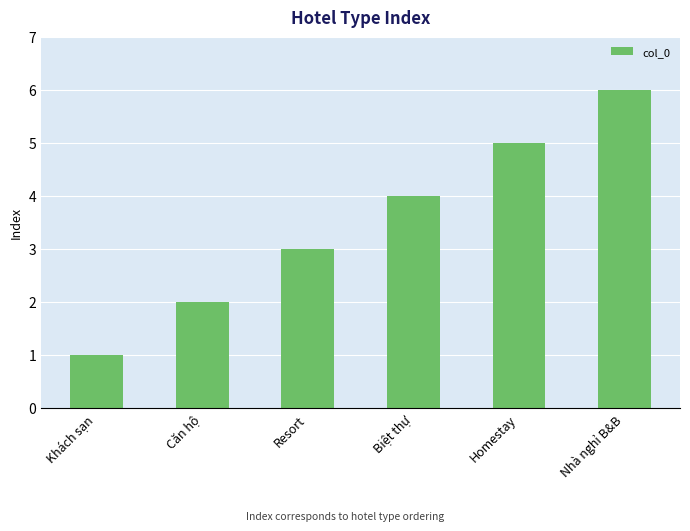

What position from the right is Nhà nghỉ B&B?

1